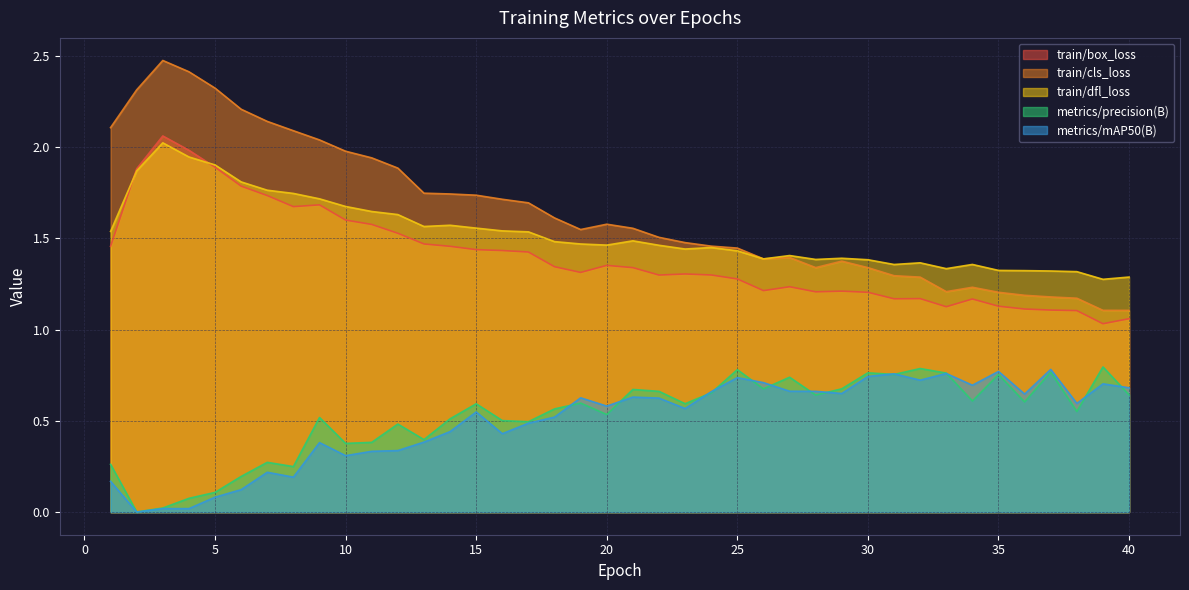

Where is the first local maximum for metrics/precision(B)?

7